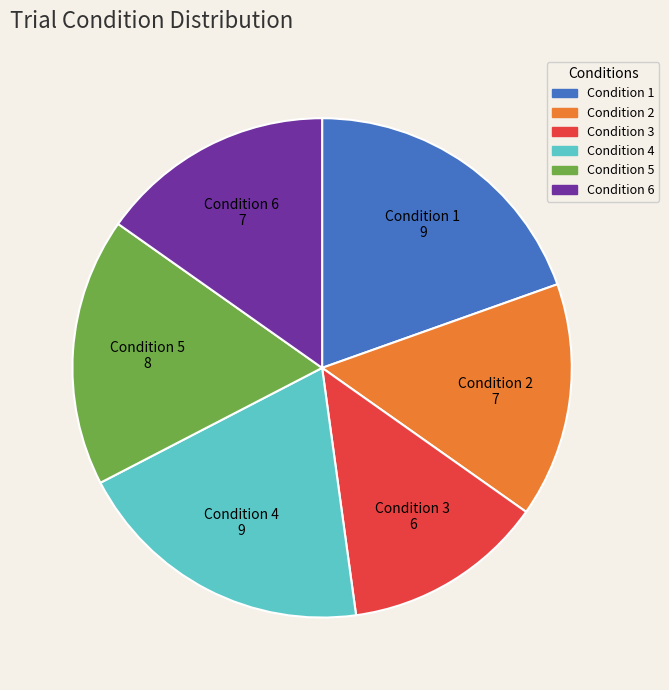

Does any single category account for the majority?

No